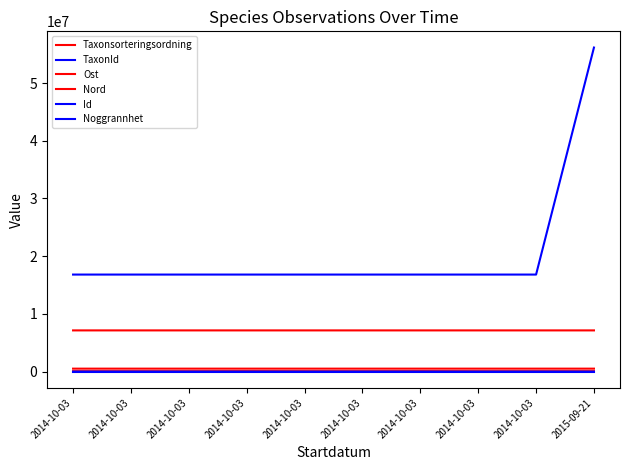

Is this an area chart (filled region under the line)?

No